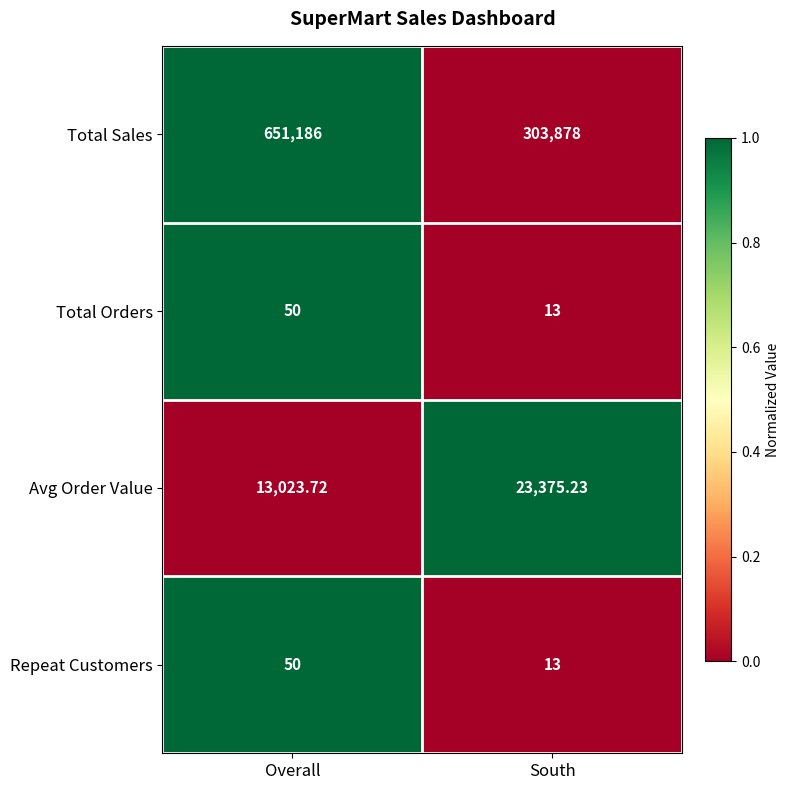

Which label corresponds to the smallest value in the chart?

South